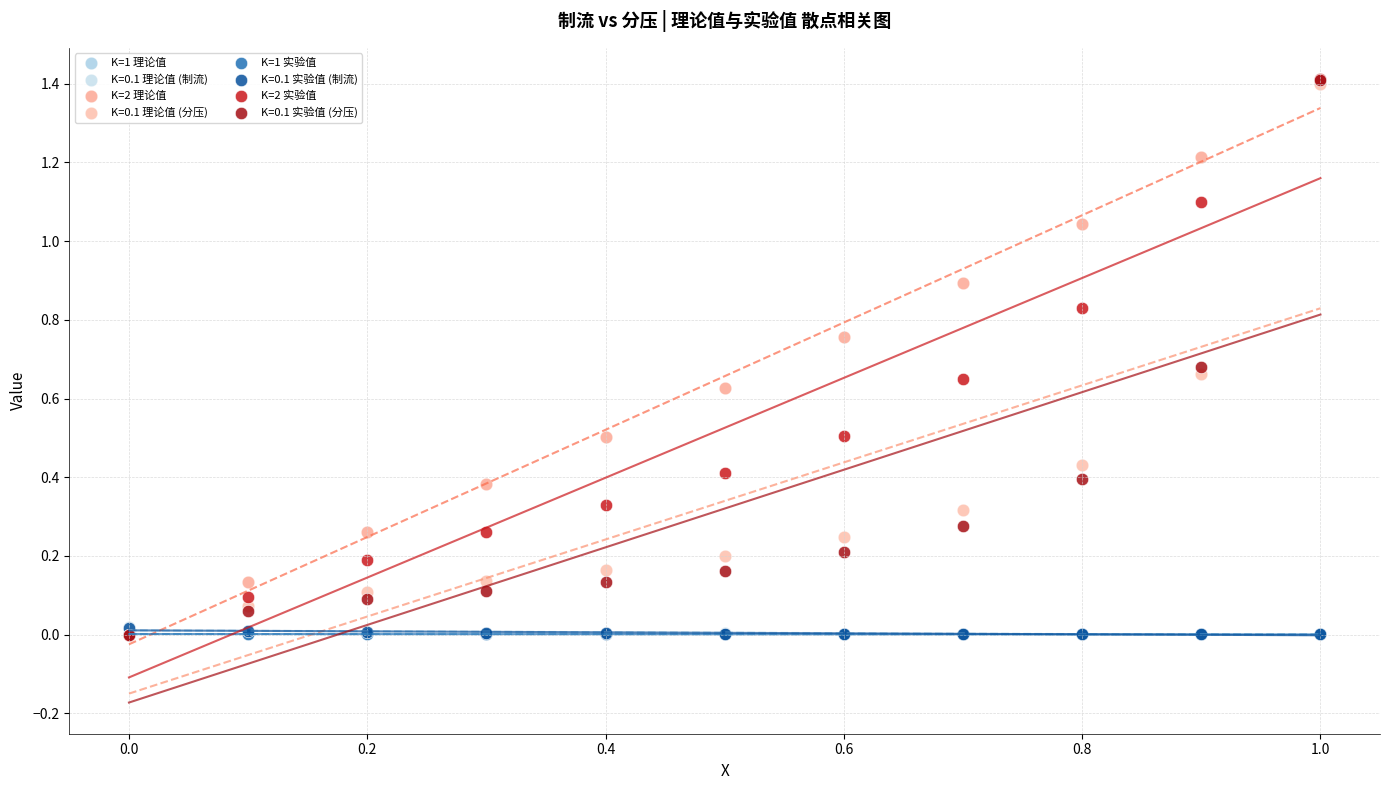

Which series has the widest spread of Y values?

K=2 实验值